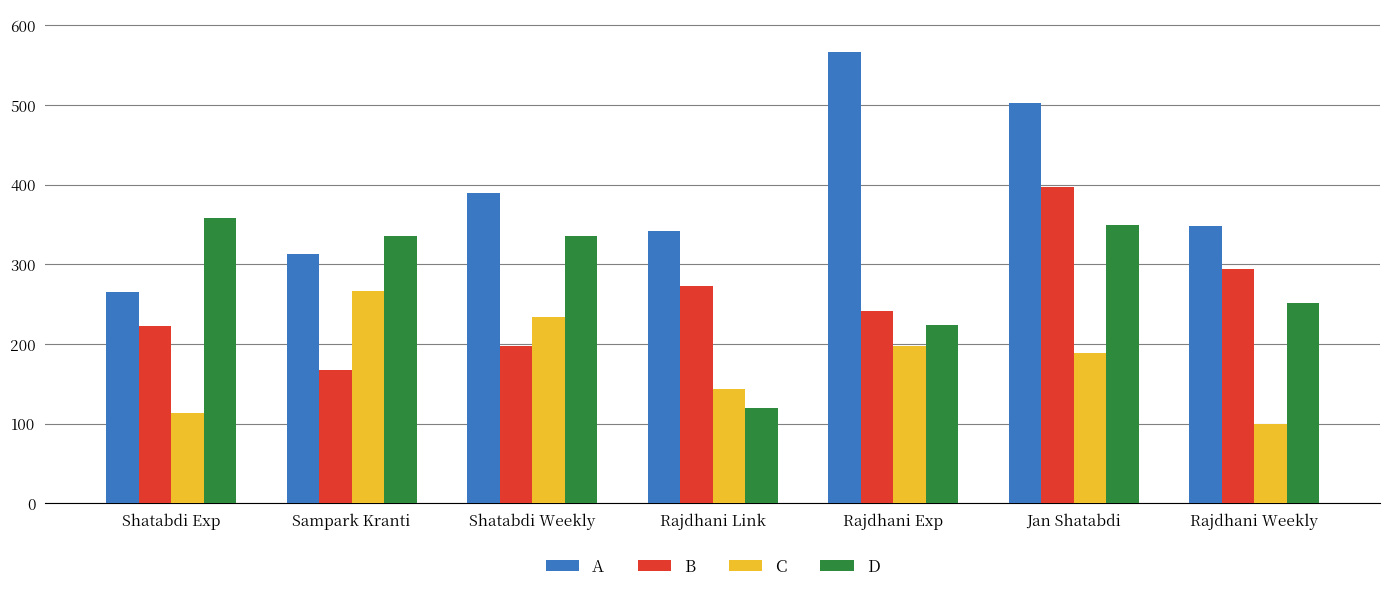

At Rajdhani Weekly, list the series in order from smallest to largest.

C, D, B, A